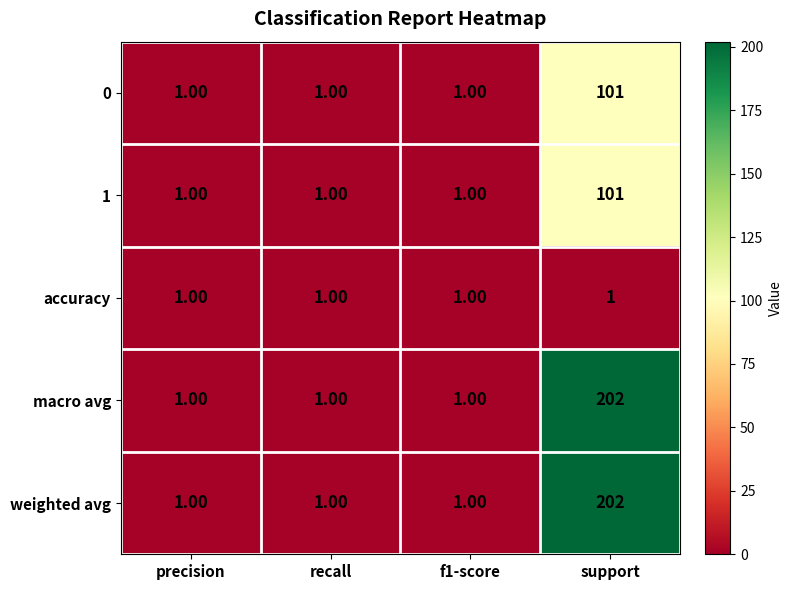

At which category does the chart reach its peak across all series?

support